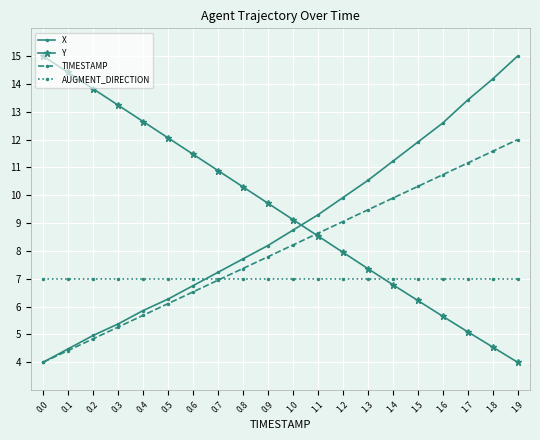

What position from the left is 0.1?

2